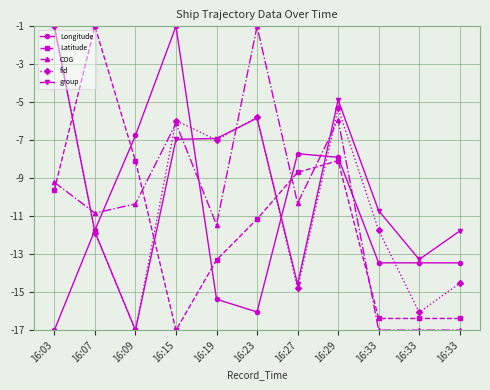

How many lines are shown in the chart?

5